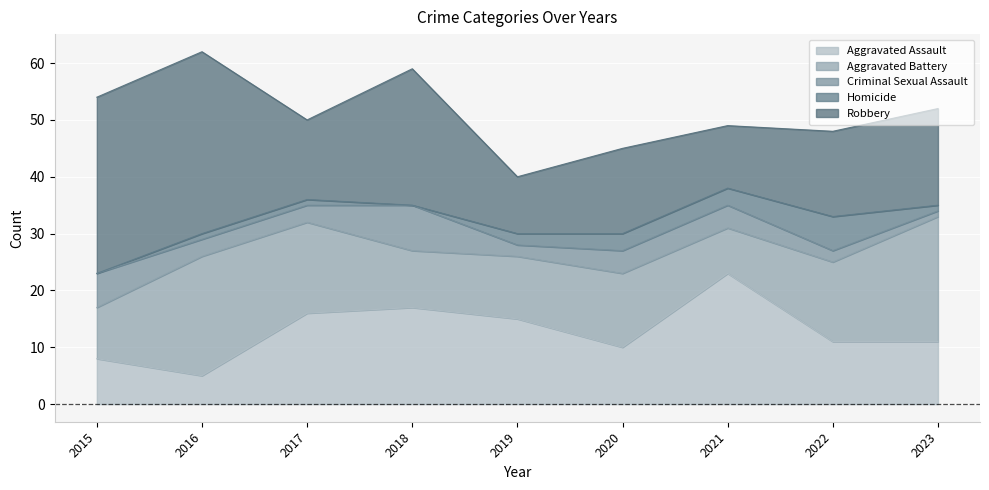

What is the total value across all series at 2017?

50